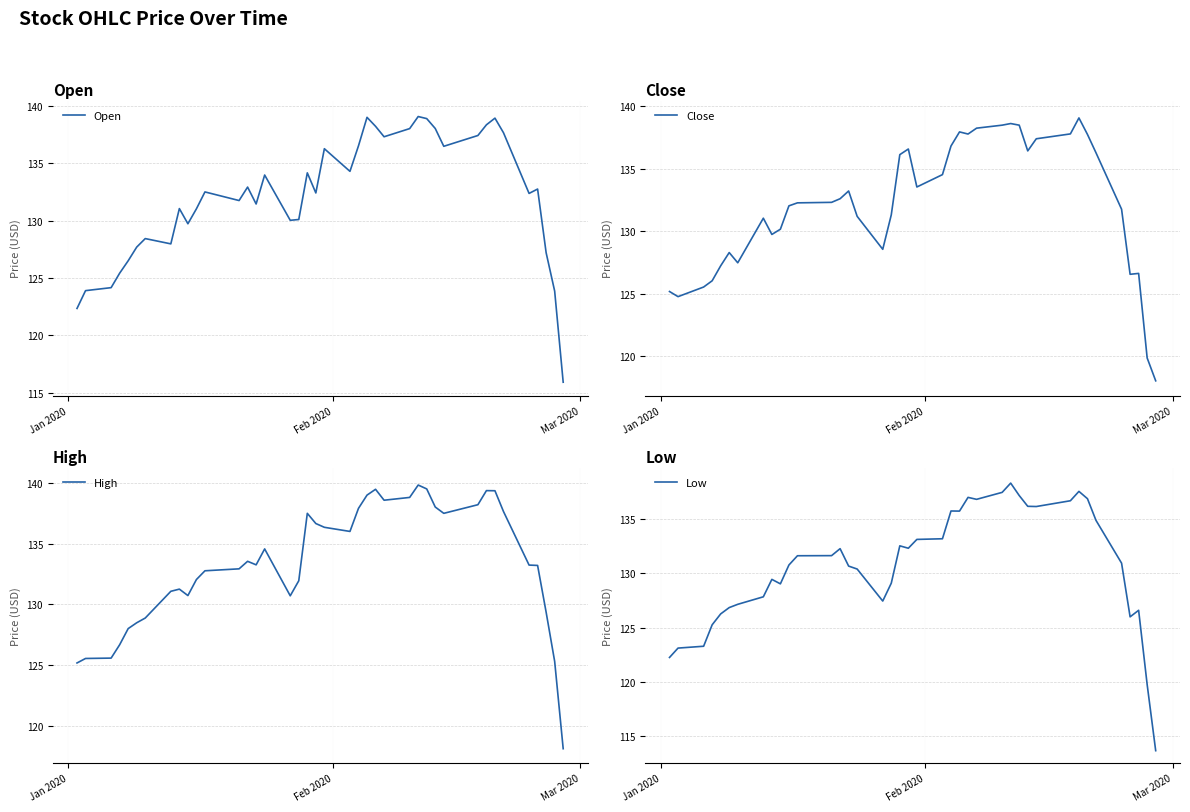

What is the sum of all Open values?

5283.7